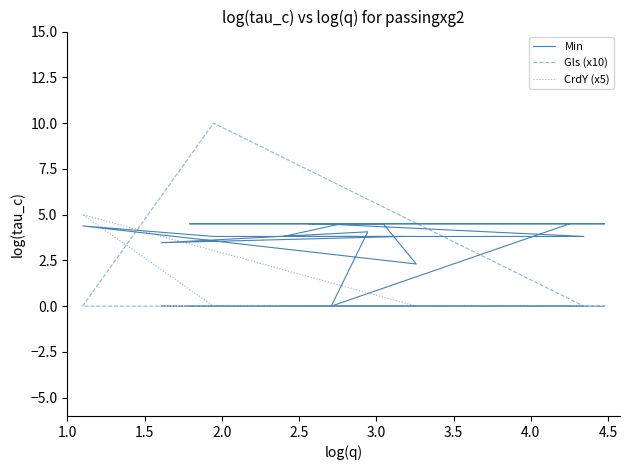

Reading right to left, what are all the values shown in this chart?

Min: 4.5	4.5	4.5	4.5	2.3	4.4	3.8	3.8	4.5	4.5	3.8	3.8	3.5	4.1	0.0	4.5
Gls (x10): 0.0	0.0	0.0	0.0	0.0	0.0	10.0	0.0	0.0	0.0	0.0	0.0	0.0	0.0	0.0	0.0
CrdY (x5): 0.0	0.0	0.0	0.0	0.0	5.0	0.0	0.0	0.0	0.0	0.0	0.0	0.0	0.0	0.0	0.0